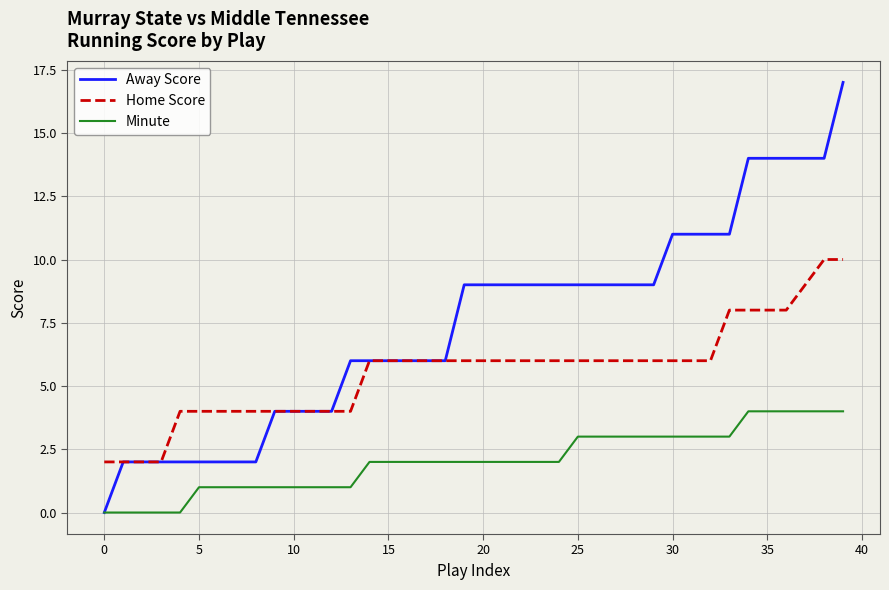

Rank the series by their average value, from highest to lowest.

Away Score, Home Score, Minute